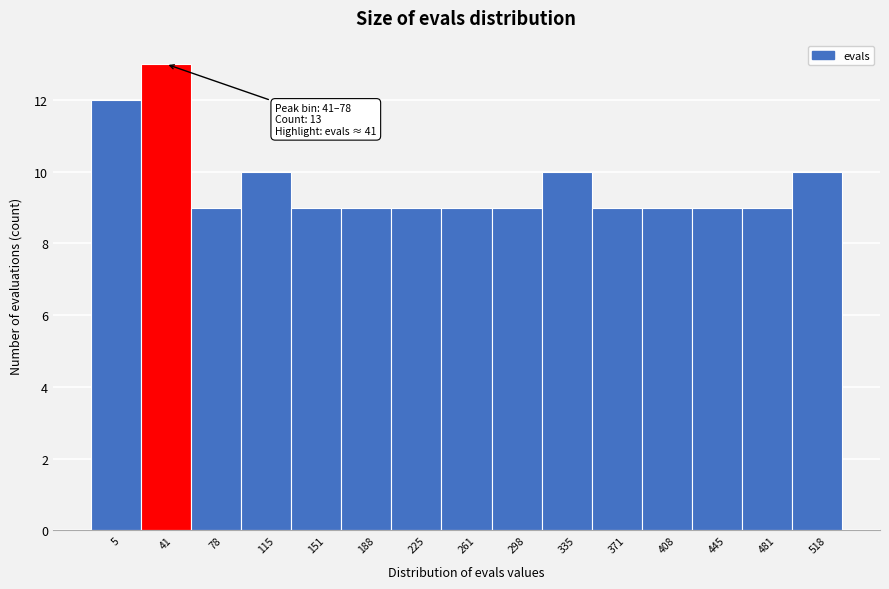

Reading left to right, list all the values displayed in this chart.

5=12	41=13	78=9	115=10	151=9	188=9	225=9	261=9	298=9	335=10	371=9	408=9	445=9	481=9	518=10